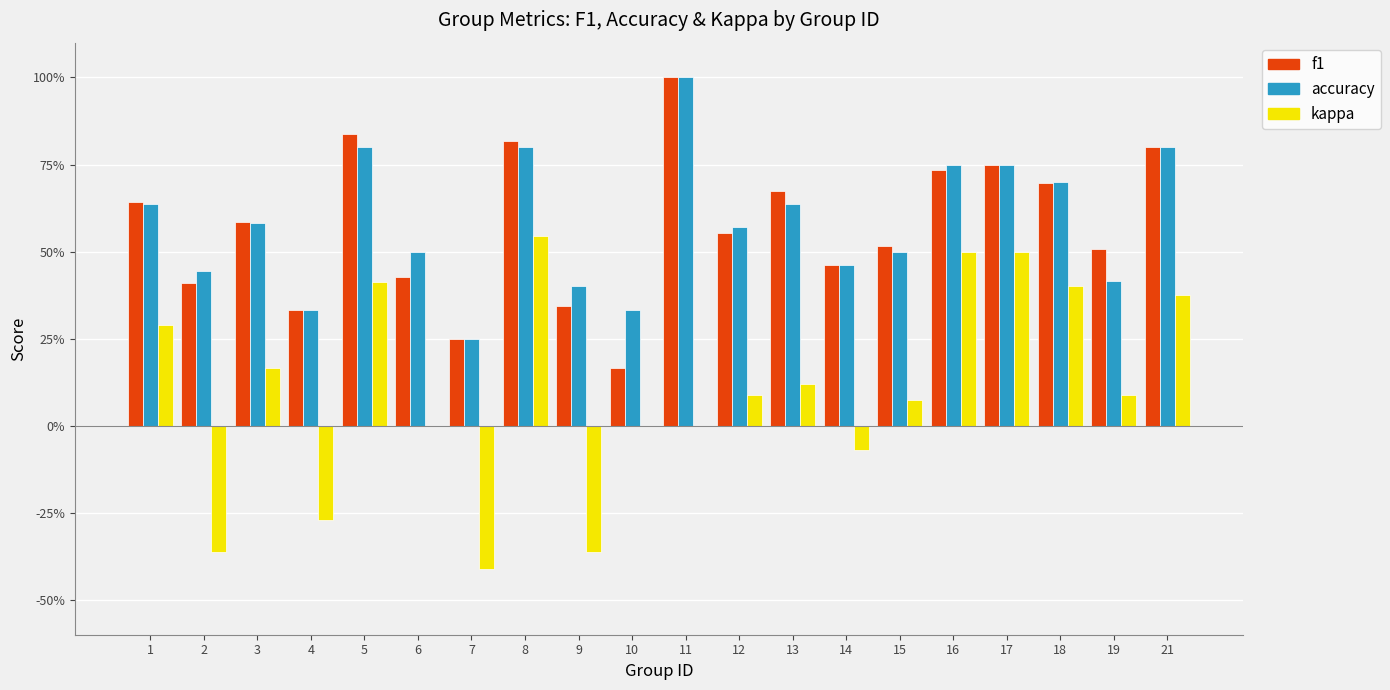

What is the total value across all series at 17?

2.0